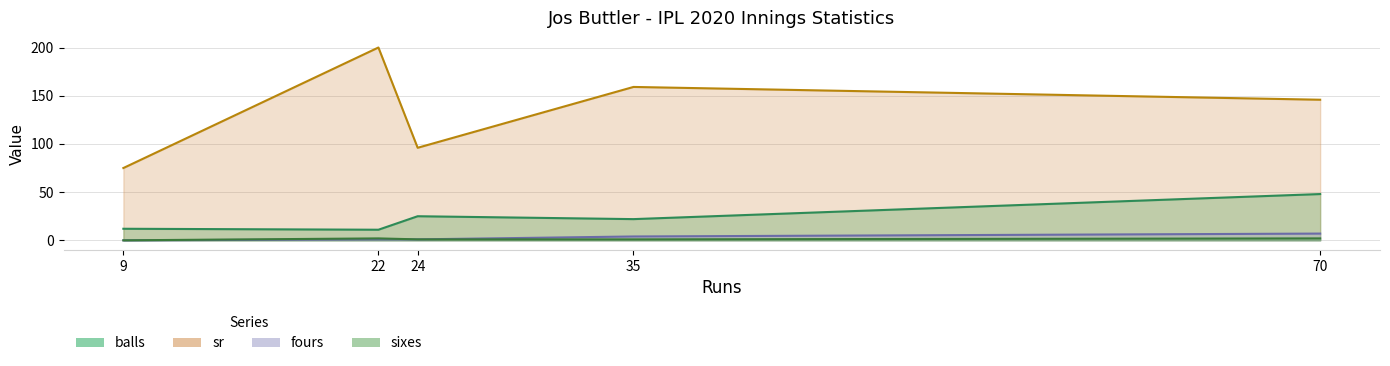

How many lines are shown in the chart?

4